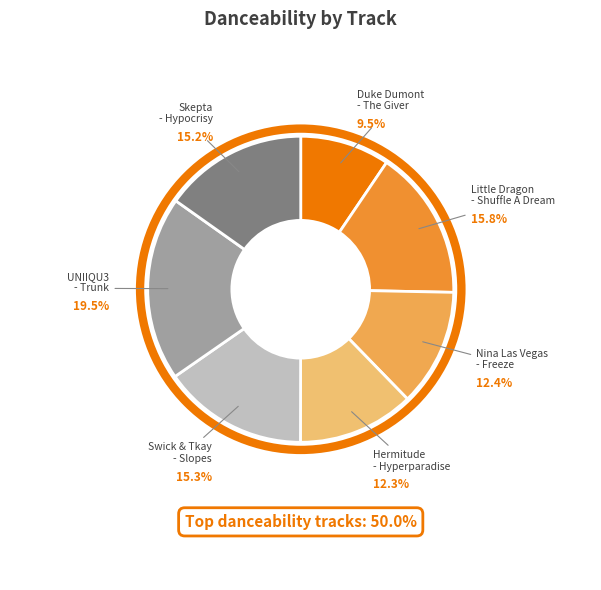

To the nearest percent, what is the combined percentage of Skepta - Hypocrisy and UNIIQU3 - Trunk?

35%